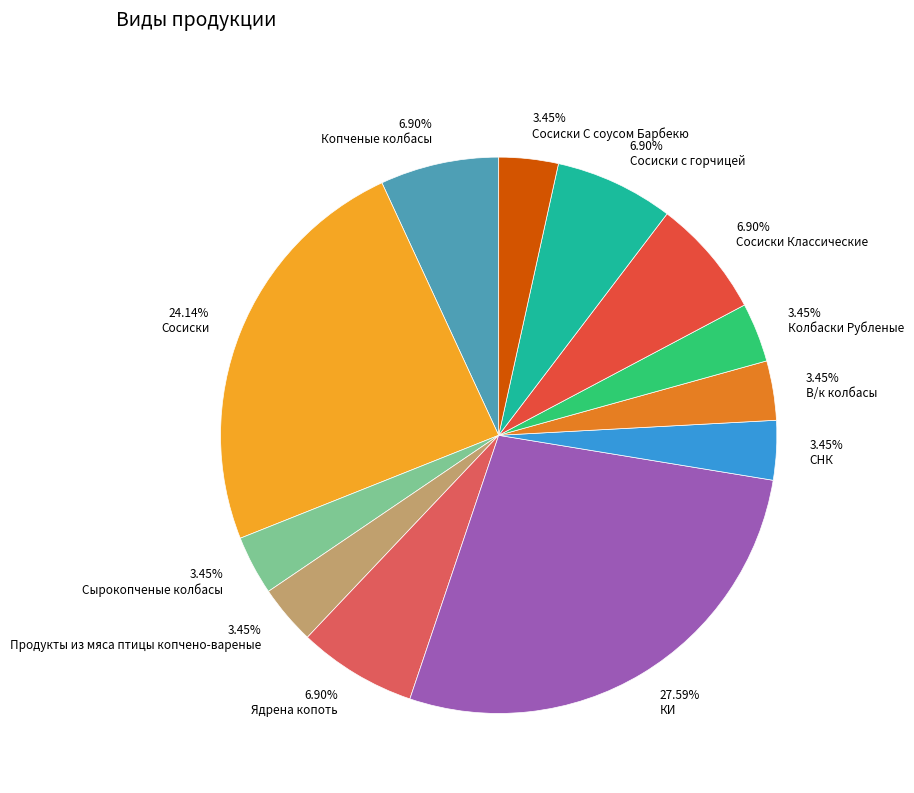

Do В/к колбасы and Колбаски Рубленые together represent more than half of the pie?

No